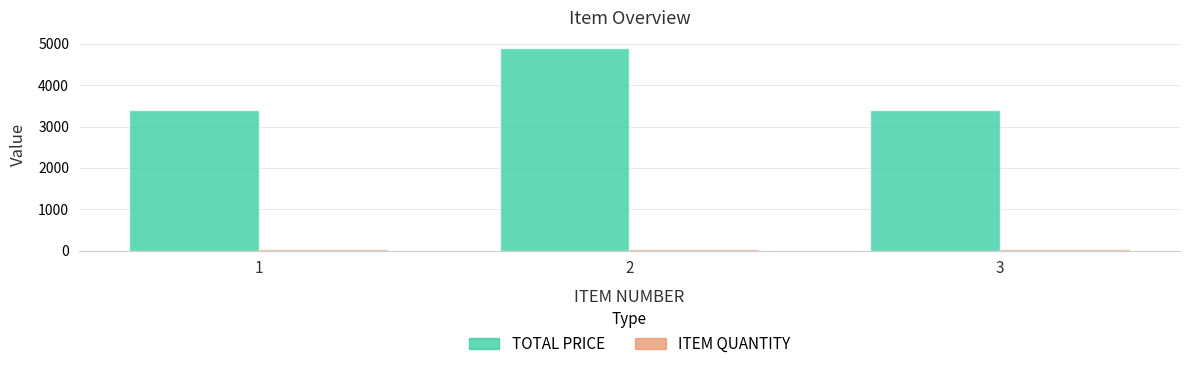

What is the difference between the maximum and minimum values in the TOTAL PRICE series?

1500